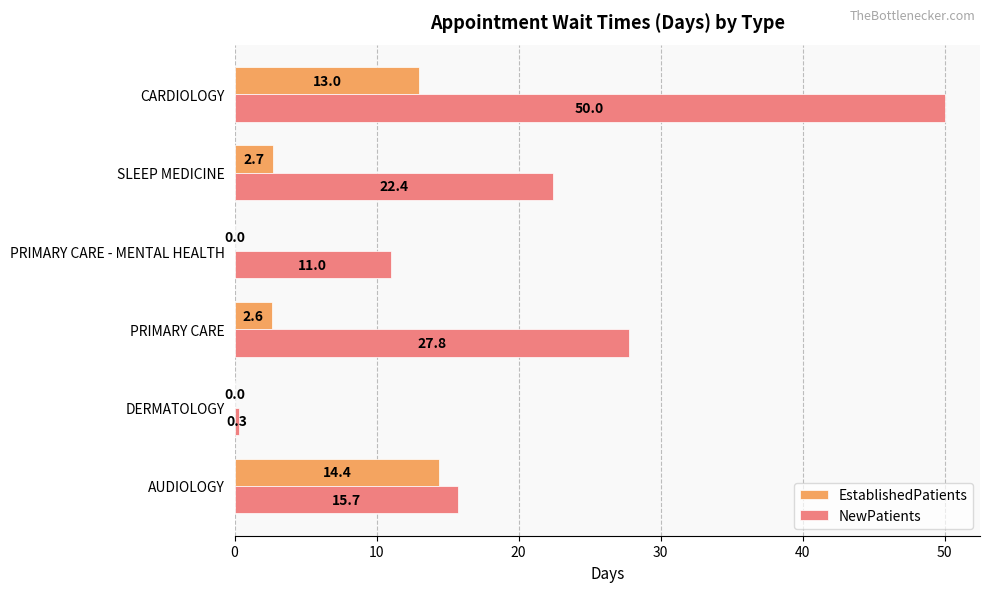

At which category is the sum across all series the highest?

CARDIOLOGY